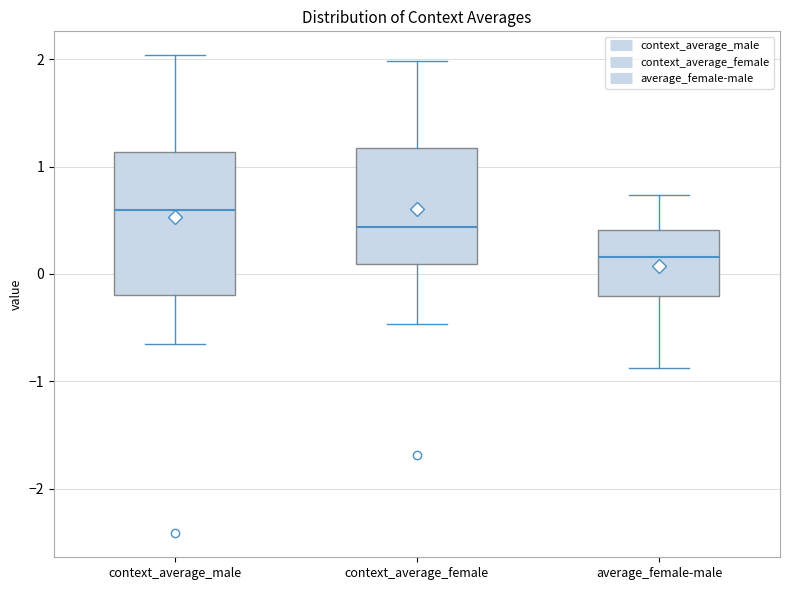

Where does the upper whisker of the box for context_average_female end on the y-axis? The values are not printed on the chart, so give them approximately, as read against the axis.

2.0